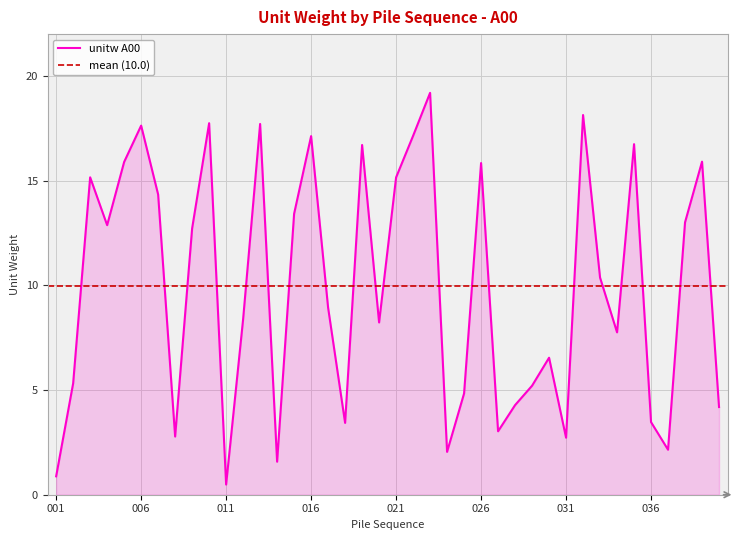

Which category has the highest value across all series?

023